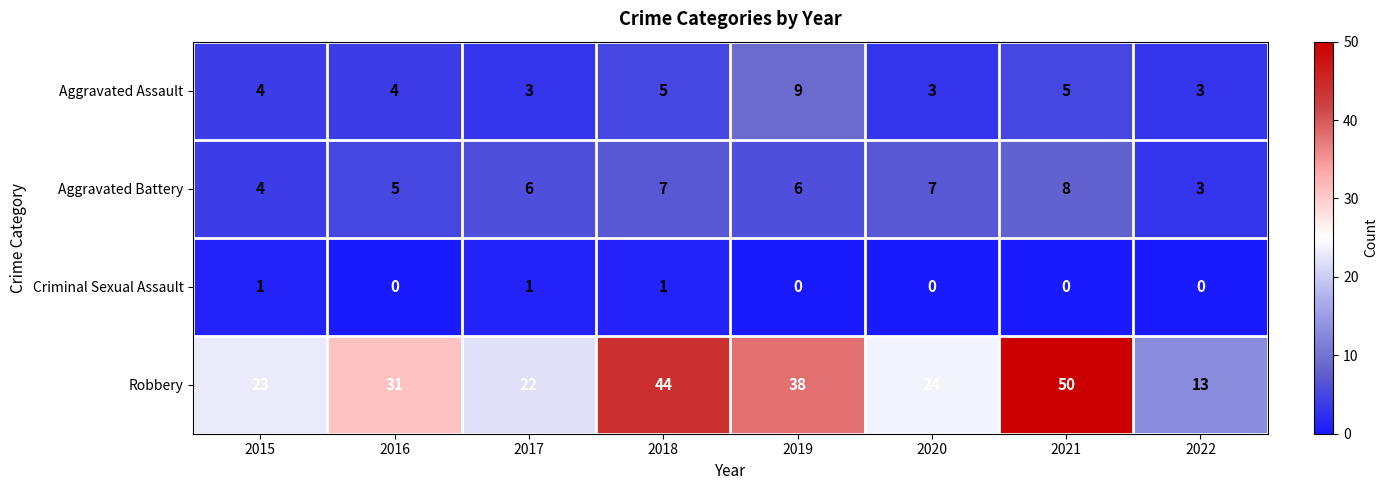

Which series has the largest total across all categories?

Robbery